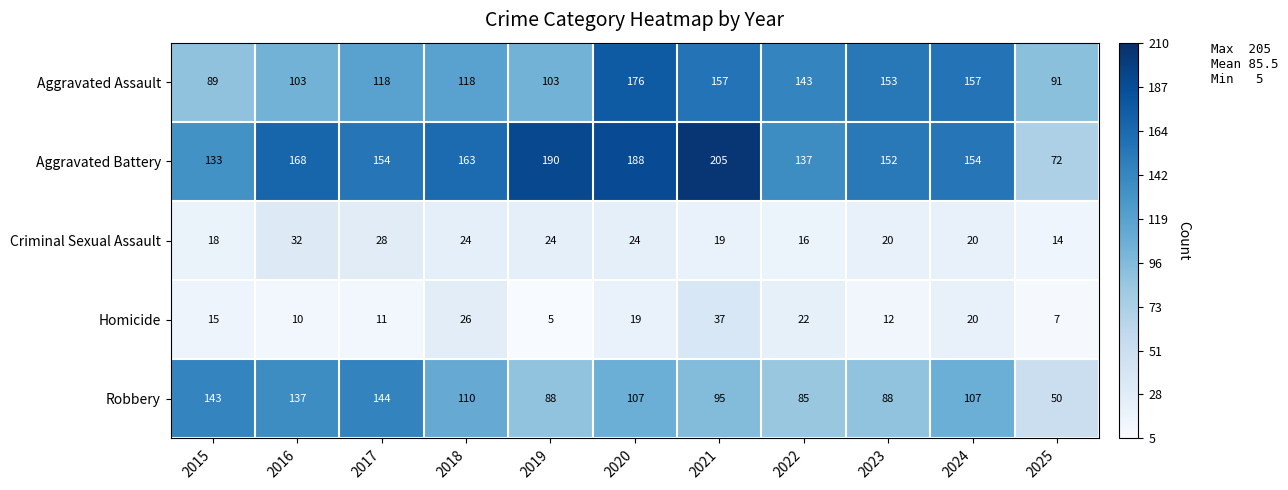

Count the number of categories in the chart.

11